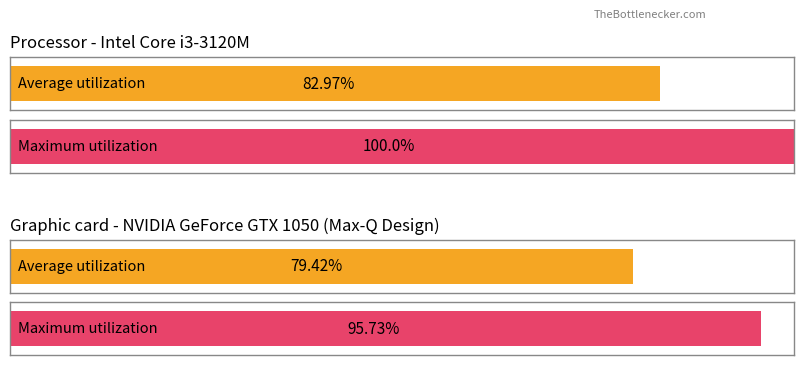

Are the bars horizontal?

Yes